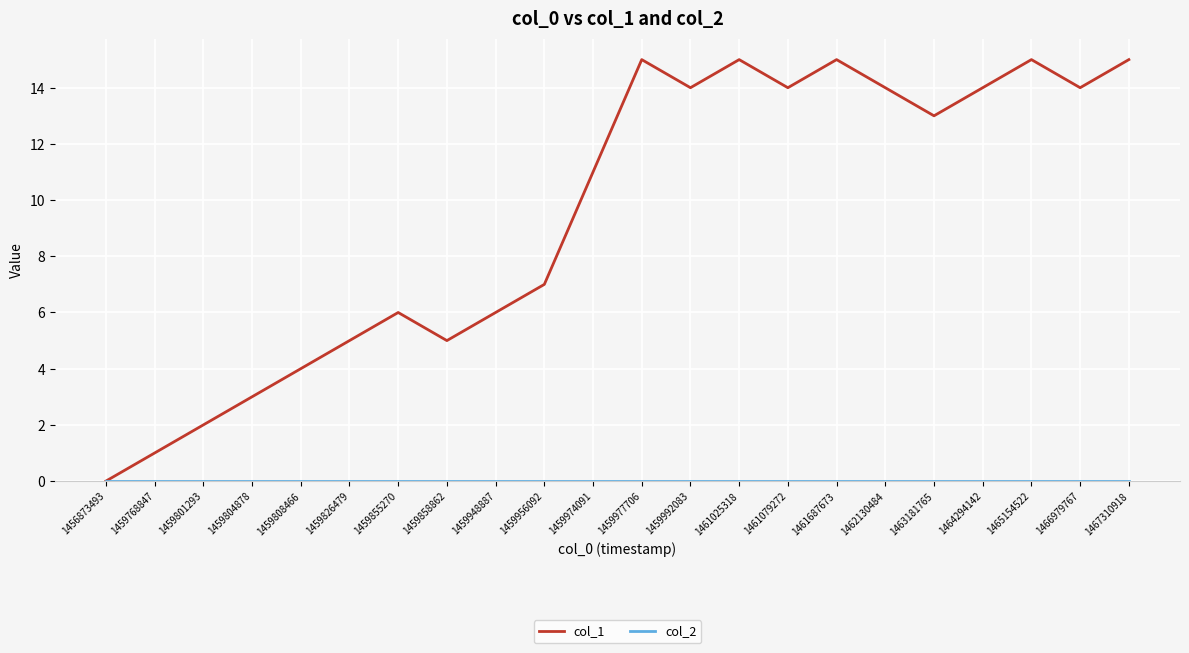

What is the sum of the col_1 values at 1466979767 and 1459974091?

25